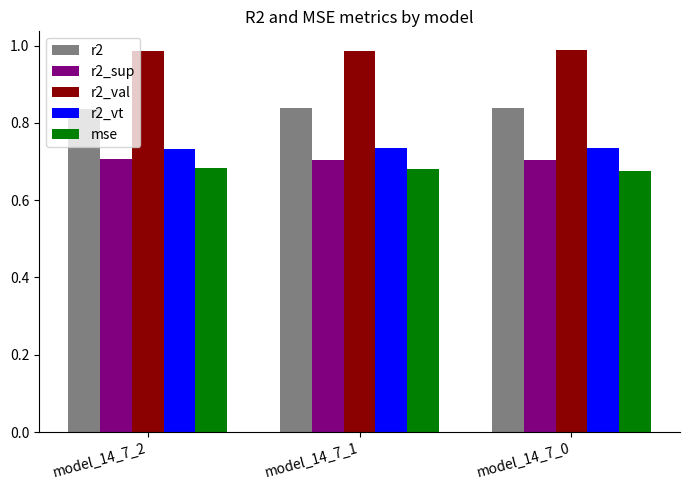

Is the value of r2_sup at model_14_7_2 greater than the value of r2 at model_14_7_0?

No